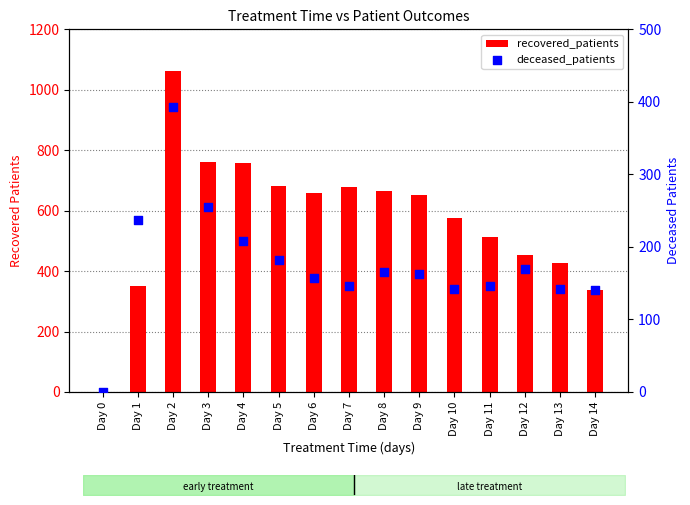

What are all the series names shown in the legend?

recovered_patients, deceased_patients